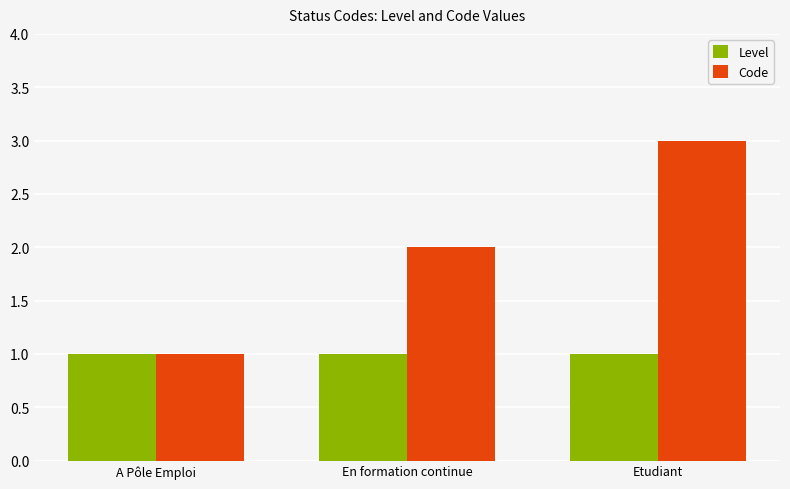

At which category is the sum across all series the highest?

Etudiant